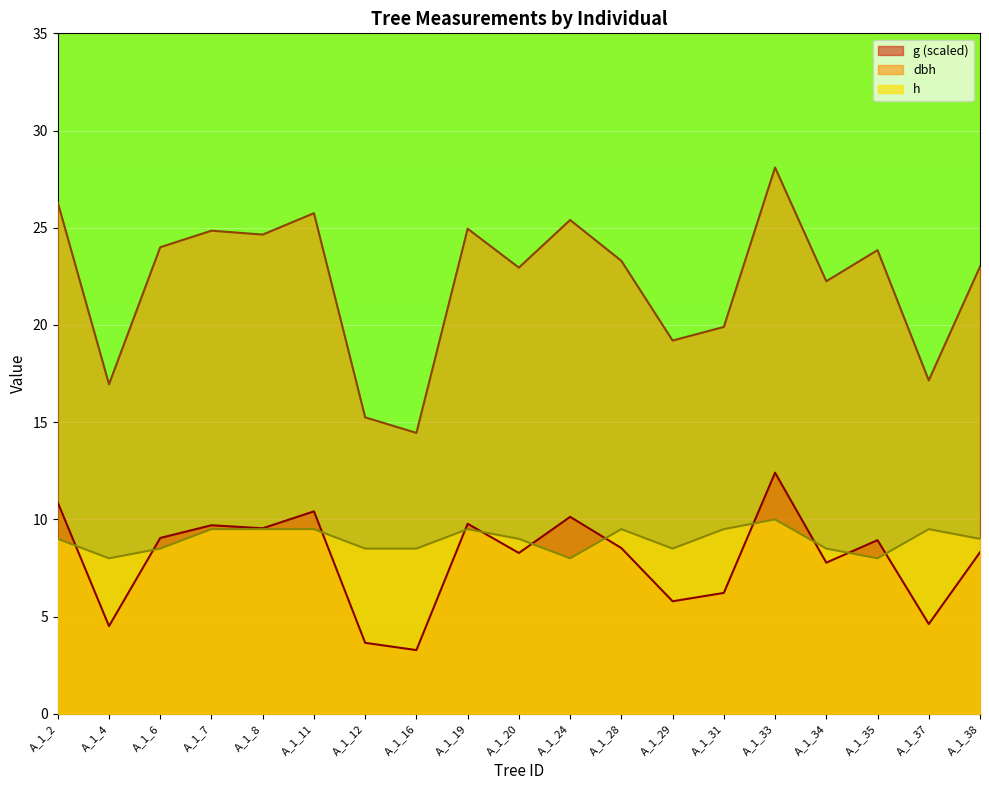

At which category does h reach its first local peak?

A_1_19